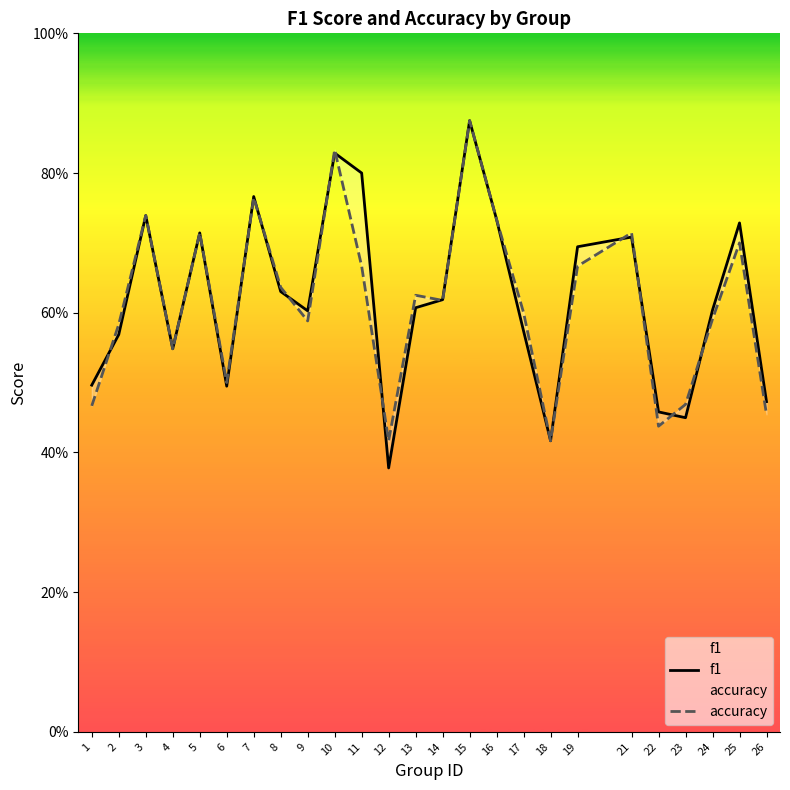

What is the sum of all accuracy values?

15.4